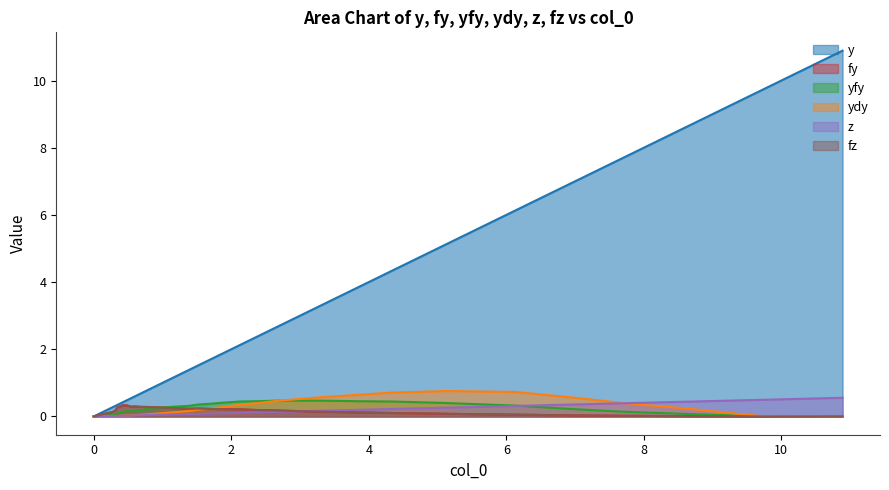

Between 3.019422816508617 and 1.702540221132667, which is larger?

3.019422816508617